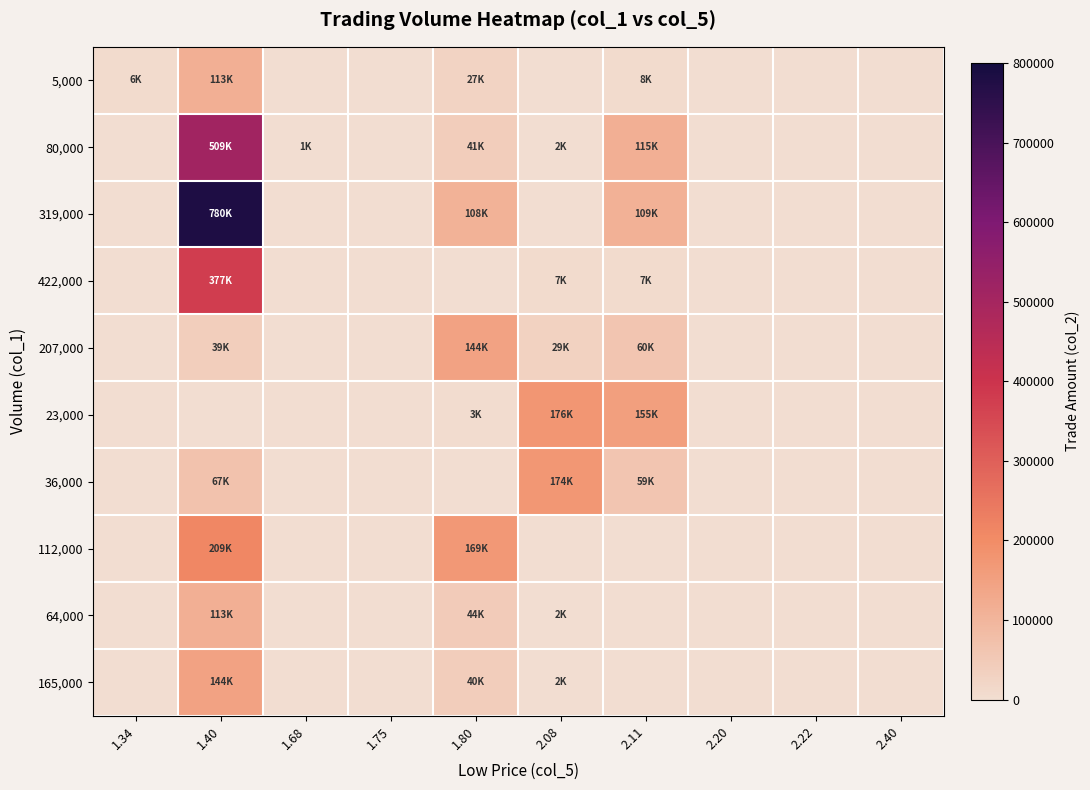

At which category is the sum across all series the highest?

1.40